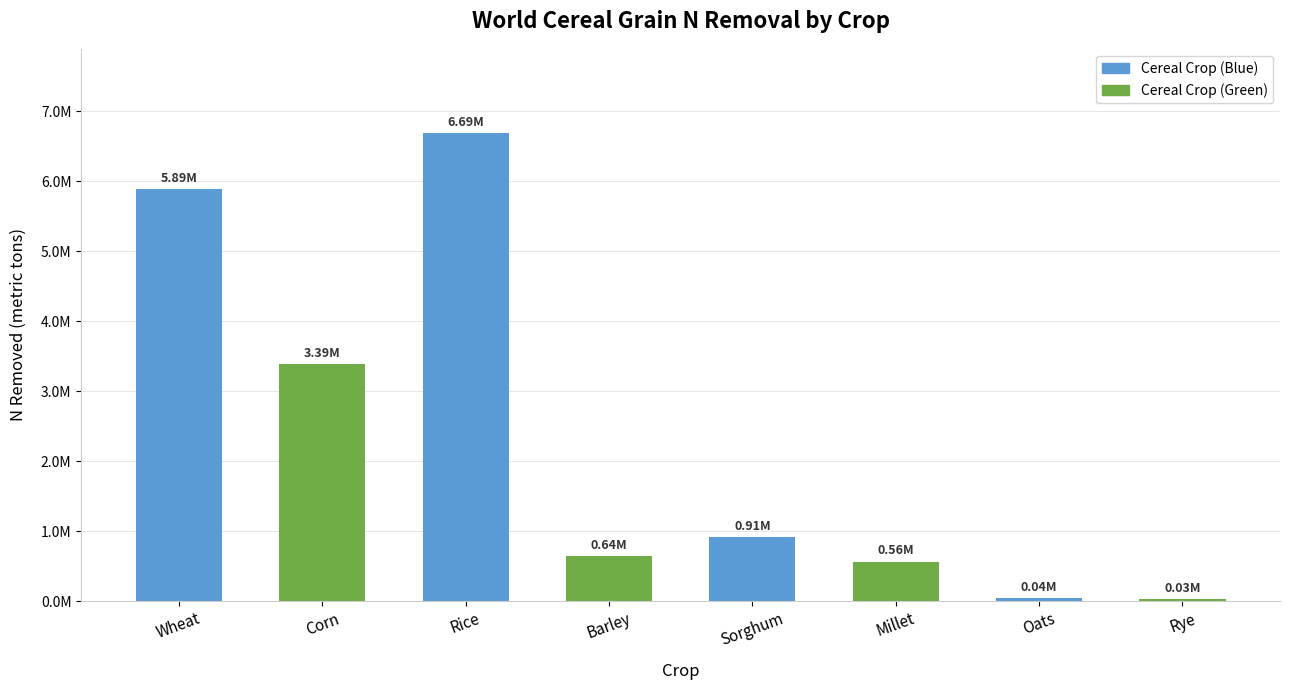

Which category has the lowest value across all series?

Rye